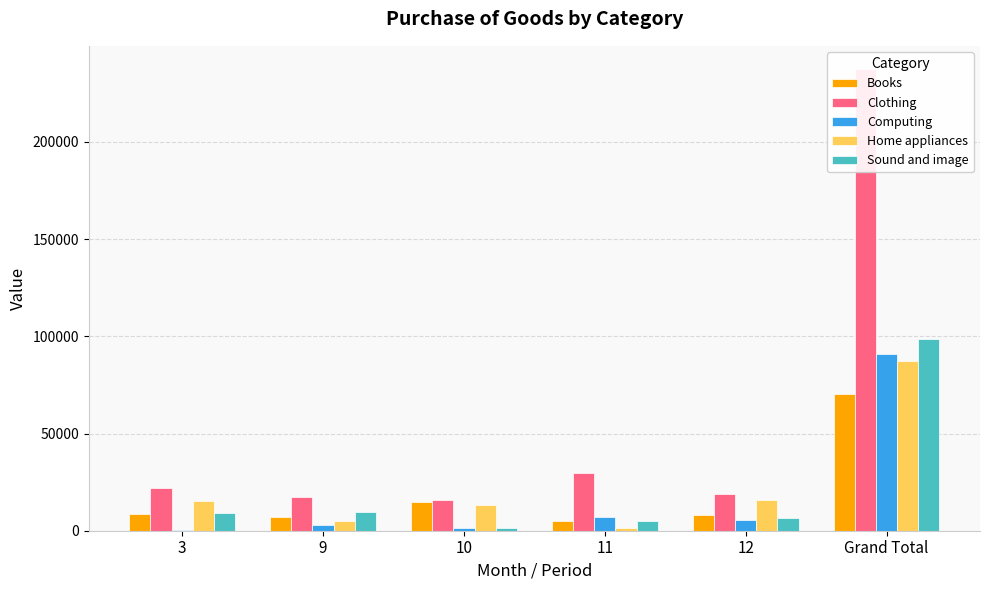

Which has a higher value, 12 or 3?

3